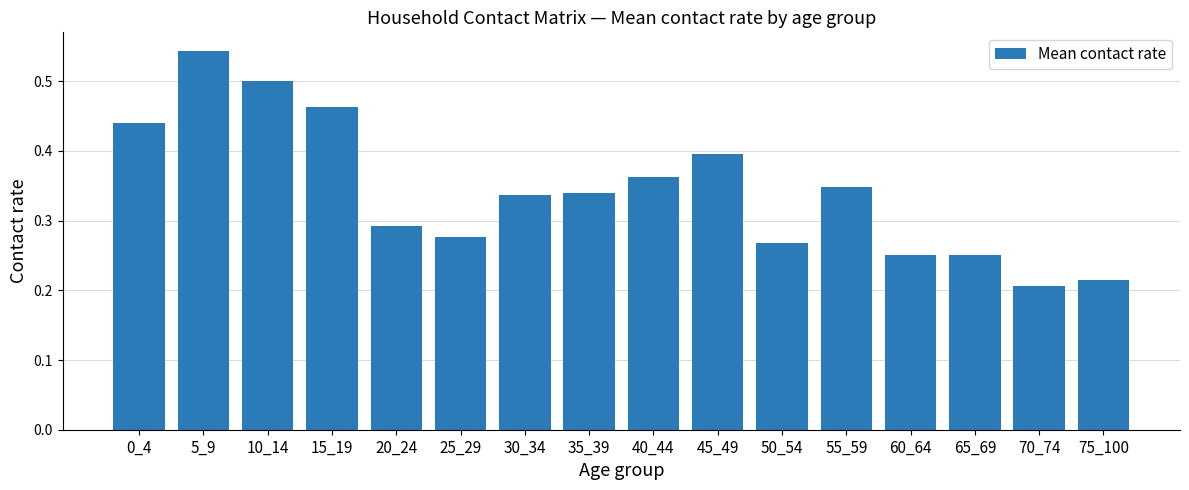

Does the chart contain any negative values?

No